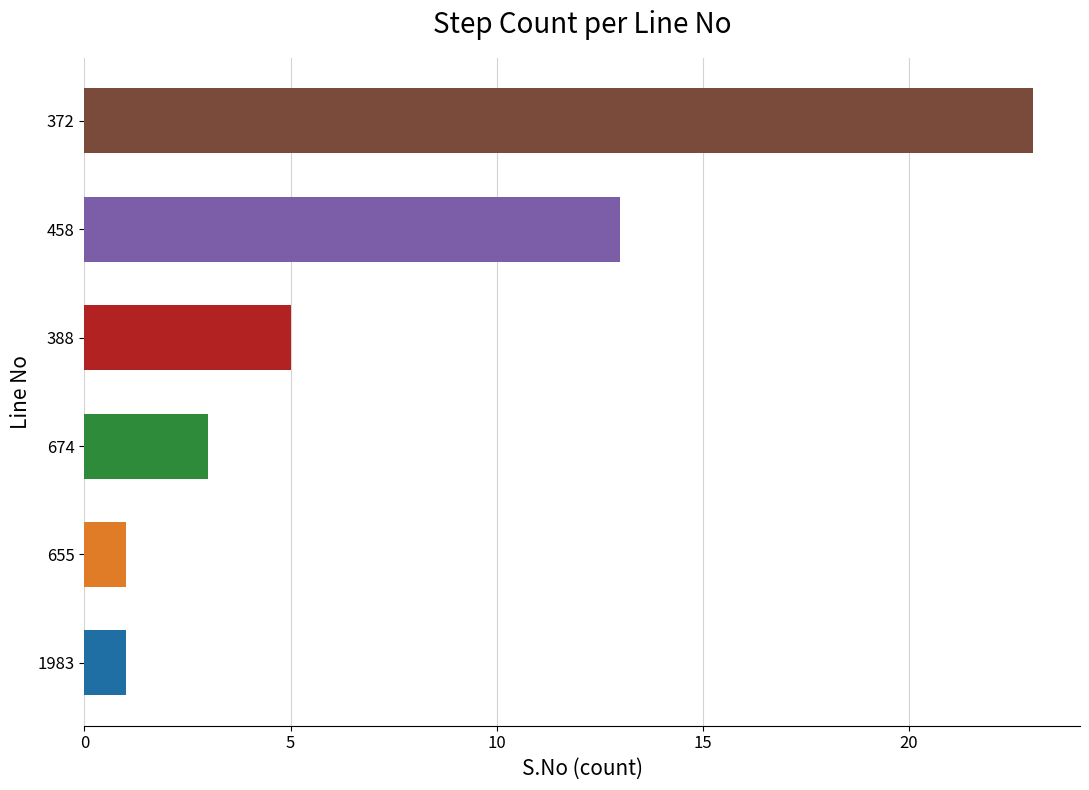

Where is the data nearest to the value 12?

458